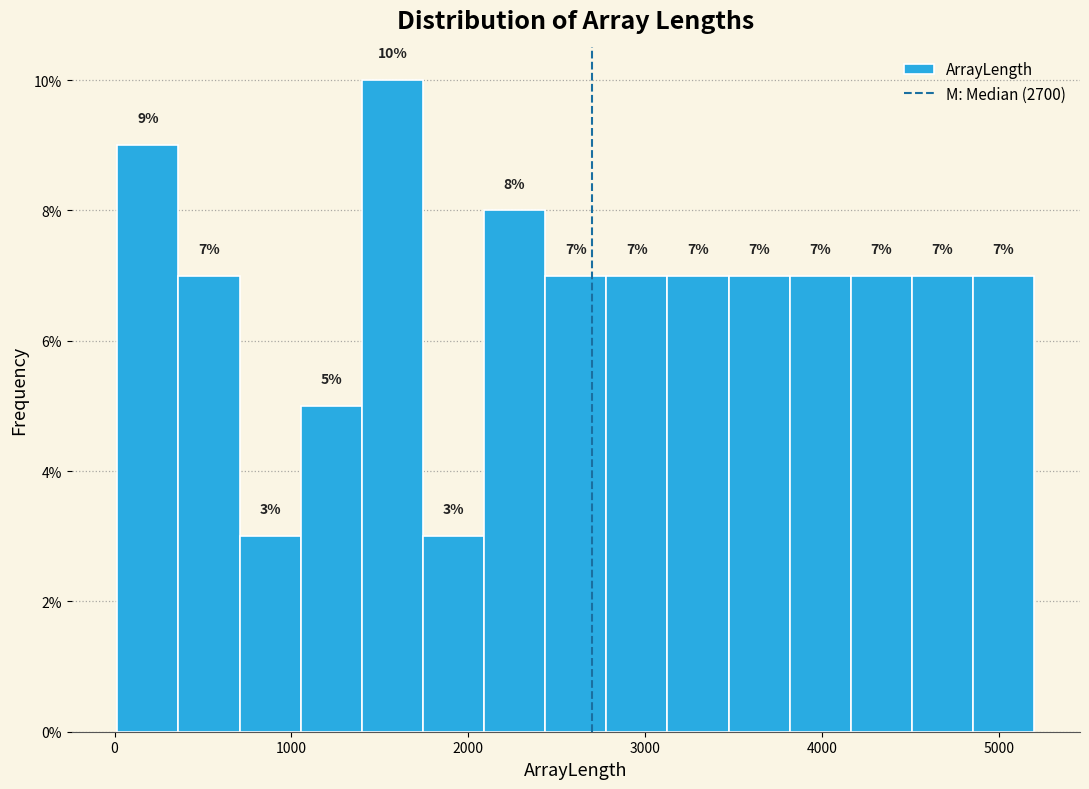

Read against the x-axis, roughly where is the centre of the tallest bar?

1600